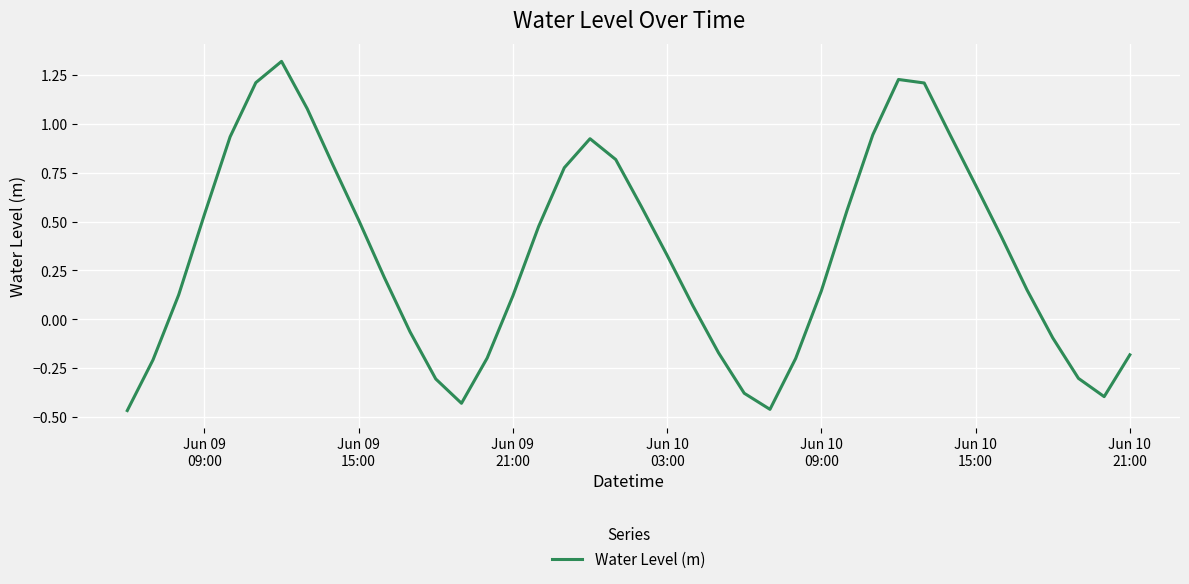

What is the greatest value displayed?

1.3